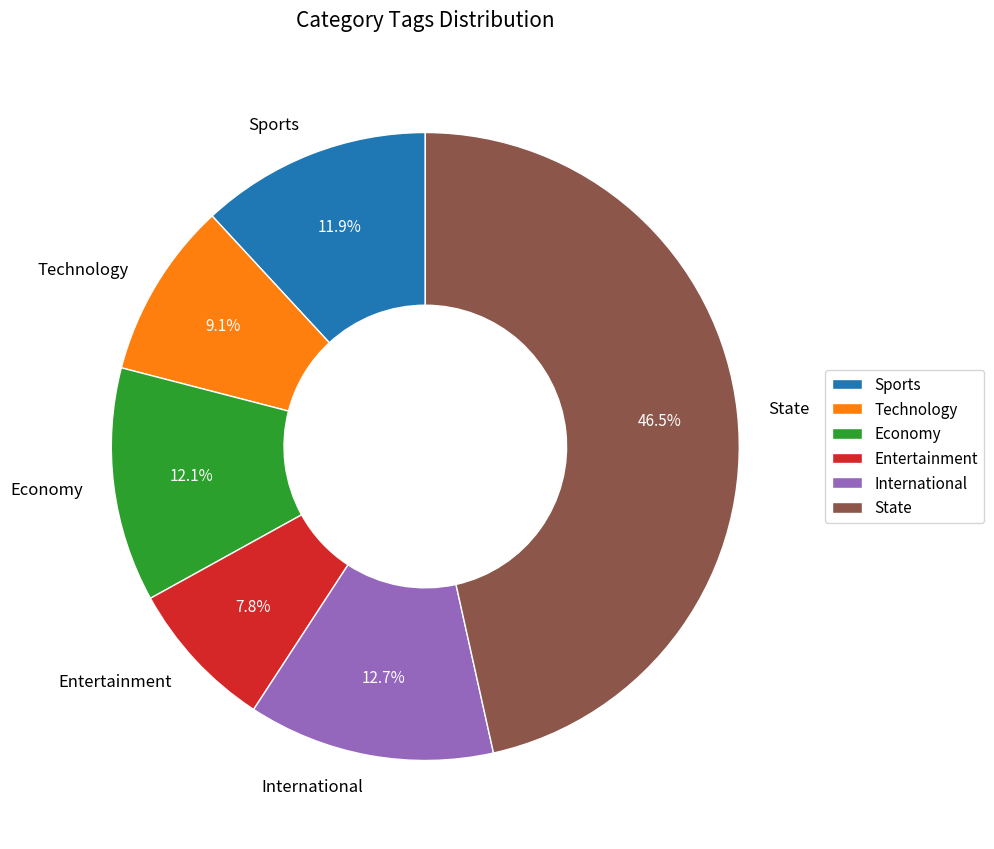

Is it true that Economy is 12% of the pie?

True